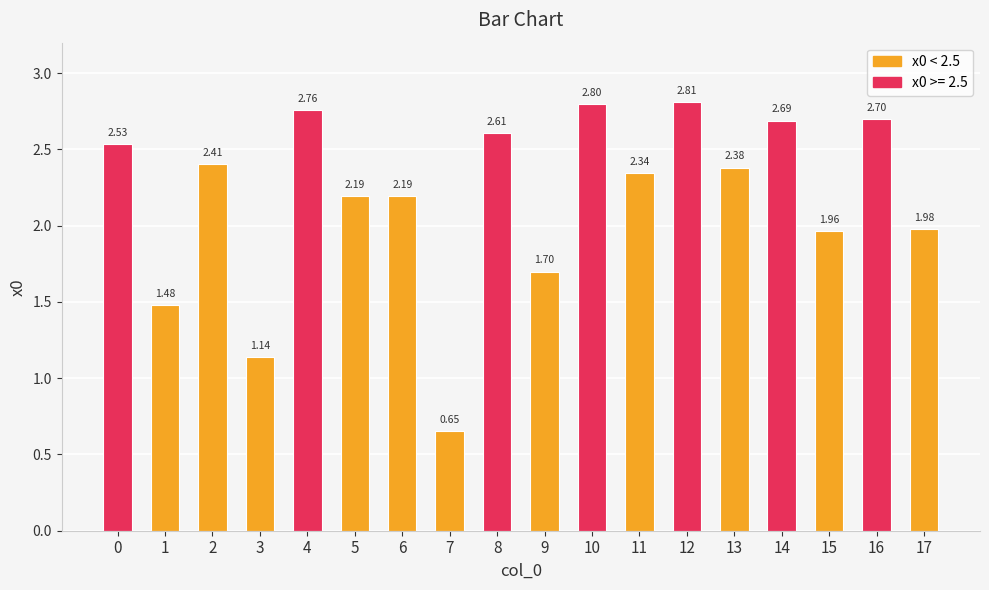

What is the value of the 15th bar from the left?

2.7